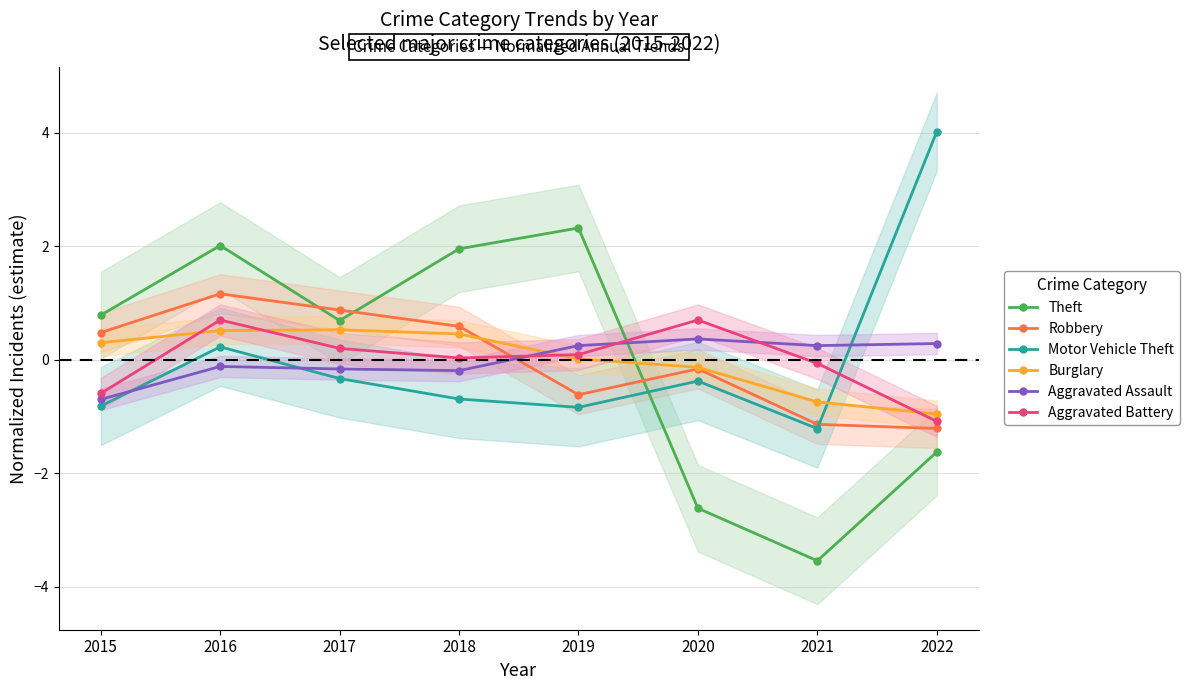

Reading right to left, extract all data points from this chart.

Theft: -1.6	-3.5	-2.6	2.3	2.0	0.7	2.0	0.8
Robbery: -1.2	-1.1	-0.2	-0.6	0.6	0.9	1.2	0.5
Motor Vehicle Theft: 4.0	-1.2	-0.4	-0.8	-0.7	-0.3	0.2	-0.8
Burglary: -1.0	-0.7	-0.1	0.0	0.5	0.5	0.5	0.3
Aggravated Assault: 0.3	0.3	0.4	0.3	-0.2	-0.2	-0.1	-0.7
Aggravated Battery: -1.1	-0.1	0.7	0.1	0.0	0.2	0.7	-0.6